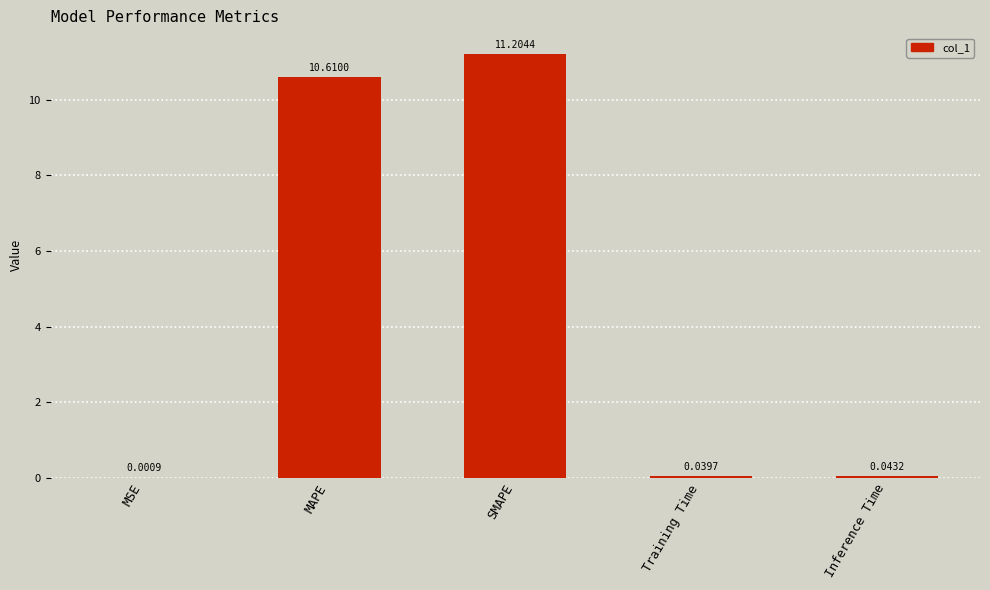

Are the bars horizontal?

No